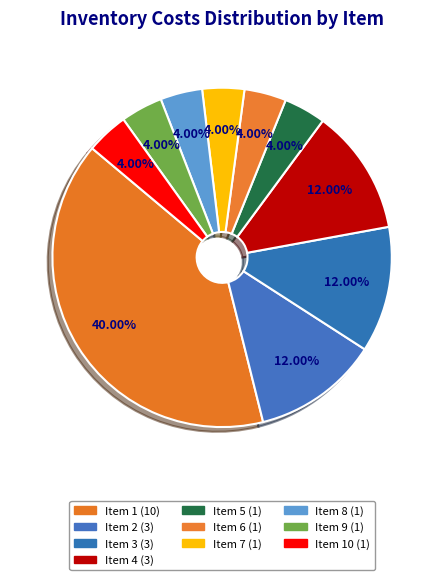

Count the number of slices in the pie.

10